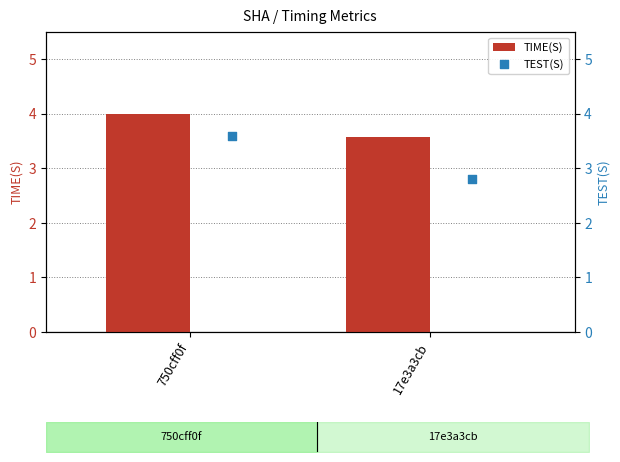

At how many categories does at least one series exceed 3?

2